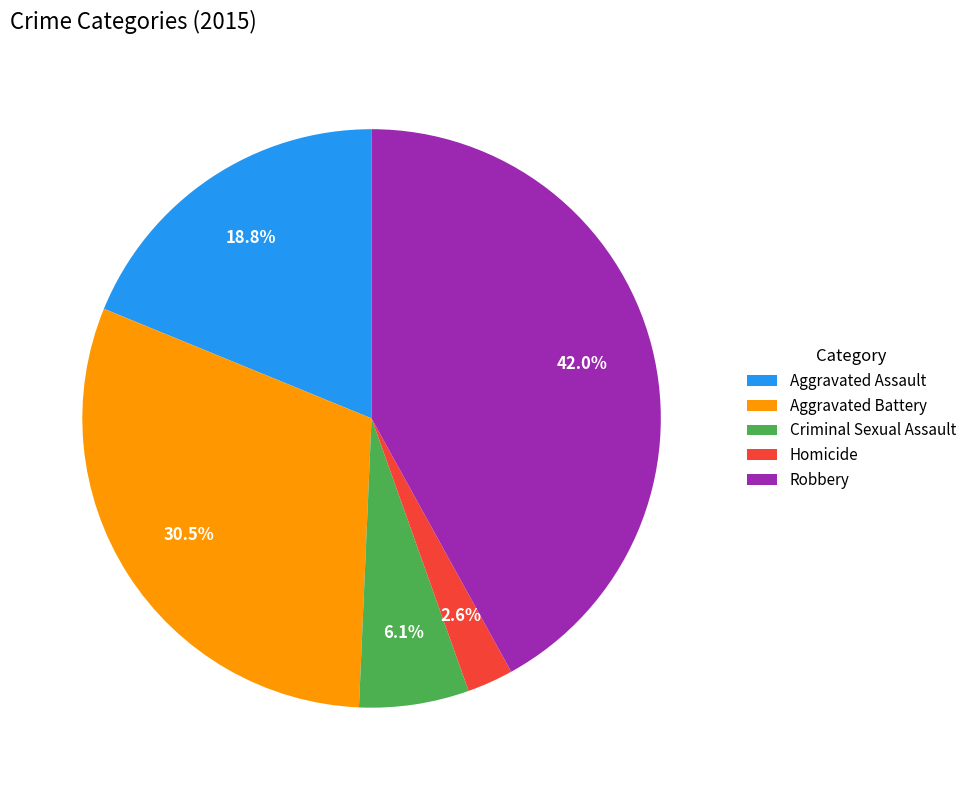

Is the sum of Homicide and Aggravated Assault greater than half?

No